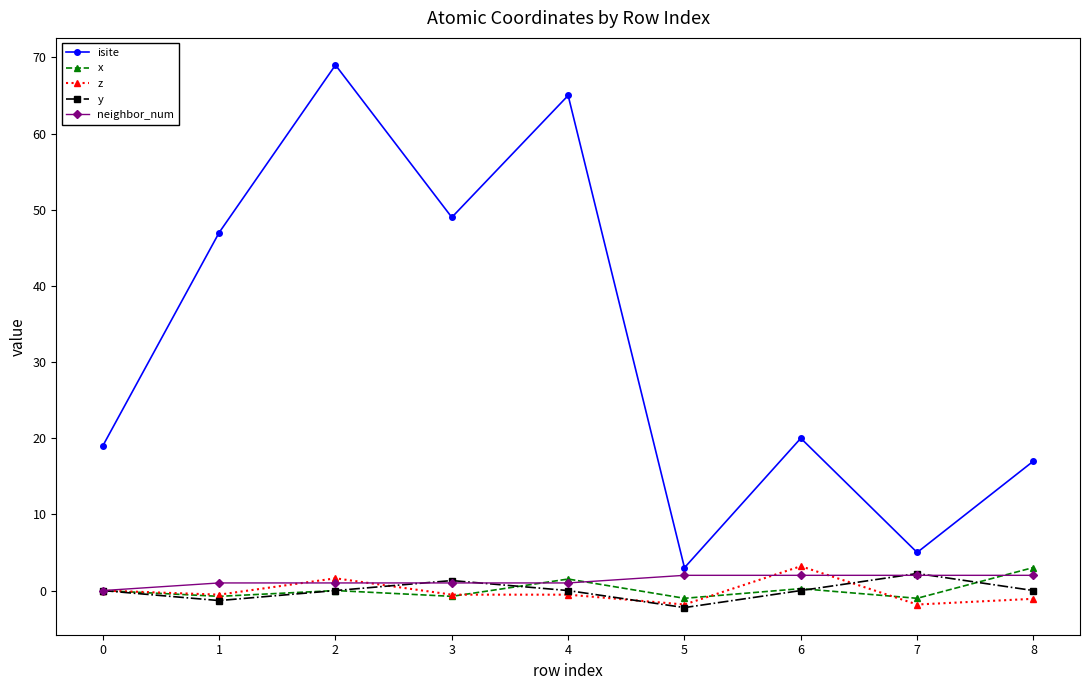

At how many categories does at least one series exceed 46?

4